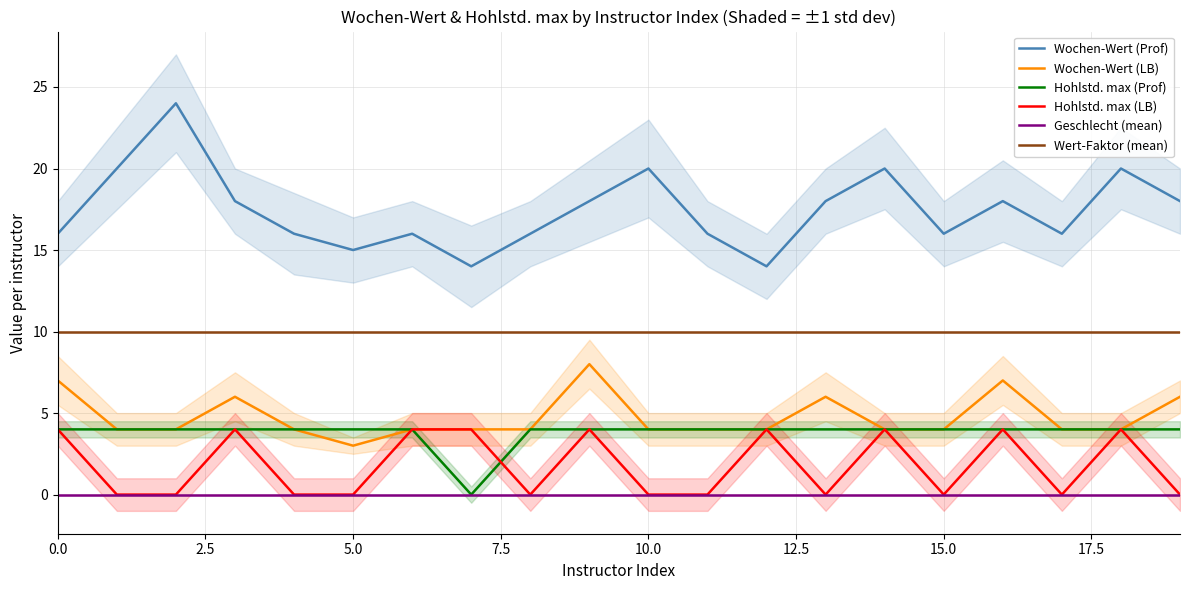

Which series has the largest total across all categories?

Wochen-Wert (Prof)